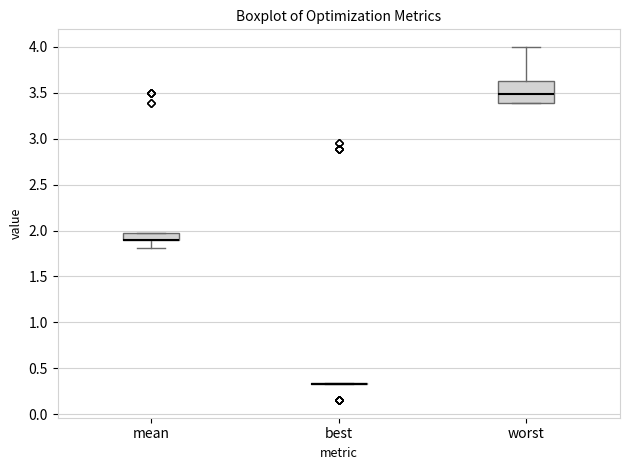

Where does the lower whisker of the box for mean end on the y-axis? The values are not printed on the chart, so give them approximately, as read against the axis.

1.80